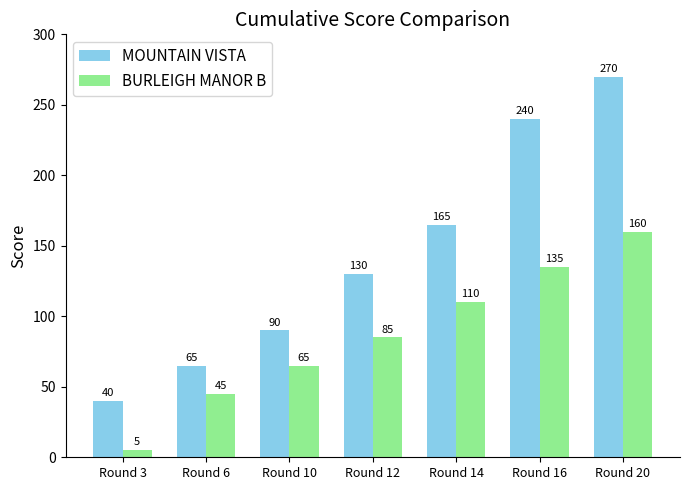

Are the bars horizontal?

No